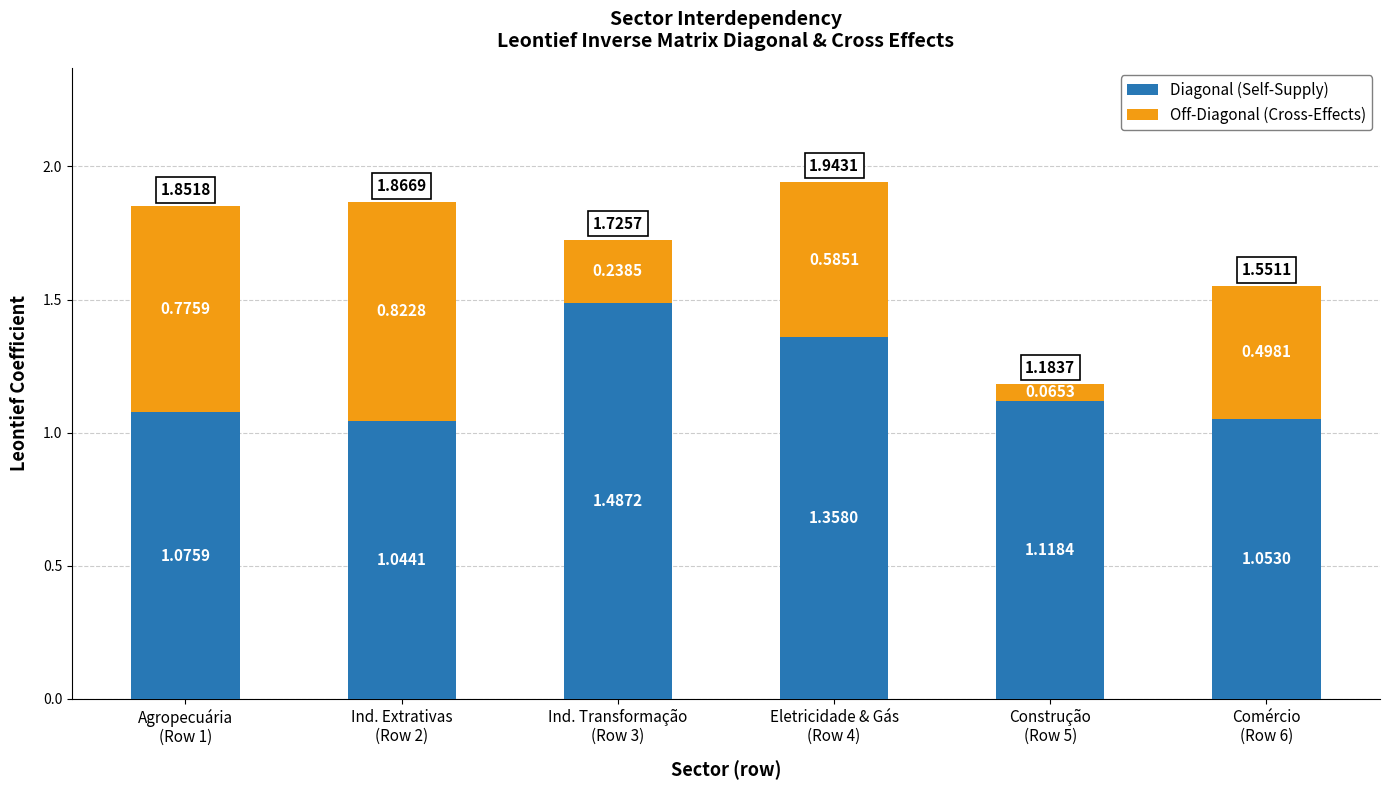

What is the difference between the maximum and minimum values in the Diagonal (Self-Supply) series?

0.4